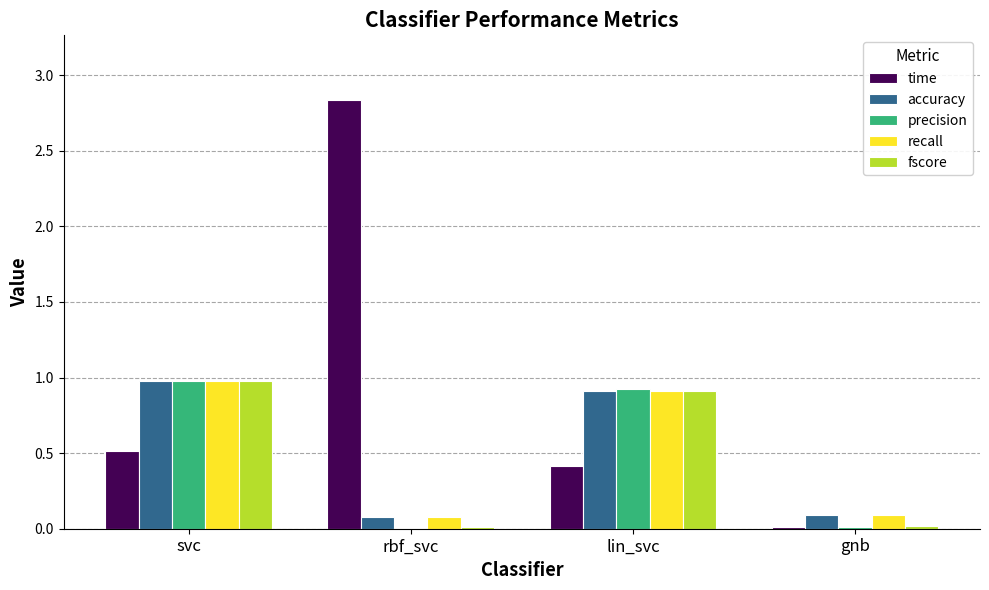

Which series has the largest total across all categories?

time